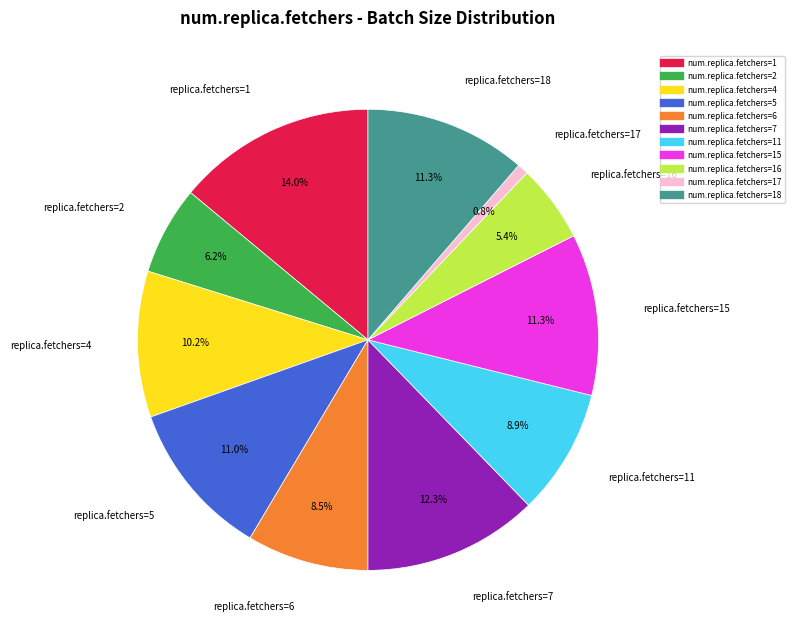

Does any single category account for the majority?

No